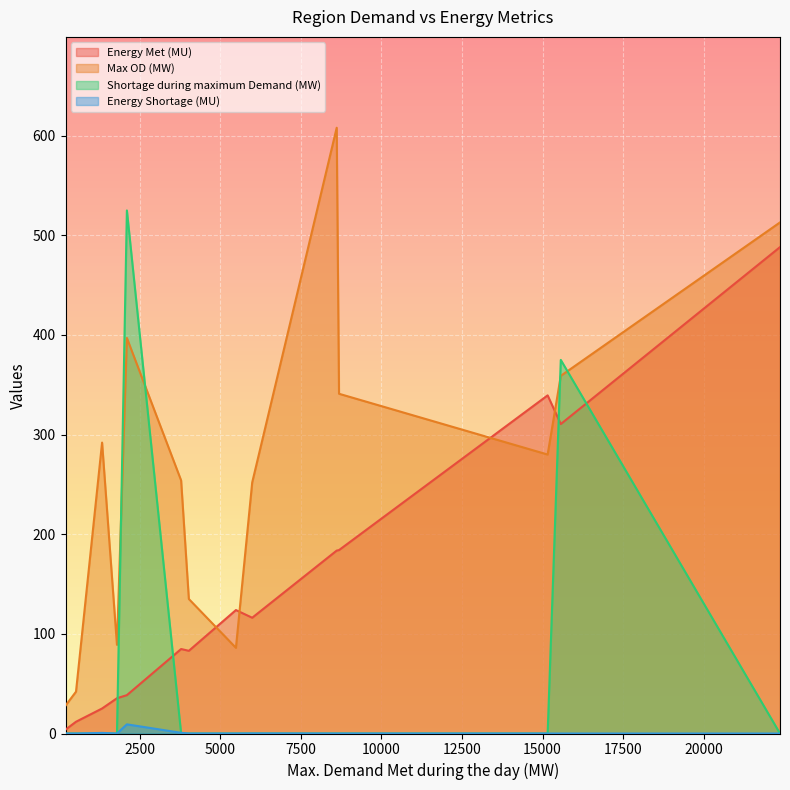

What are all the series names shown in the legend?

Energy Met (MU), Max OD (MW), Shortage during maximum Demand (MW), Energy Shortage (MU)